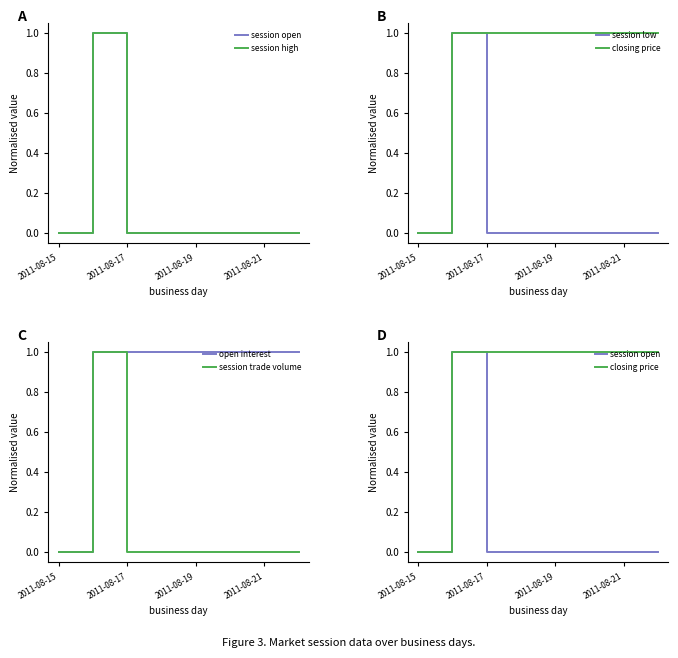

Rank the series by their maximum value, from lowest to highest.

session open, session high, session low, closing price, open interest, session trade volume